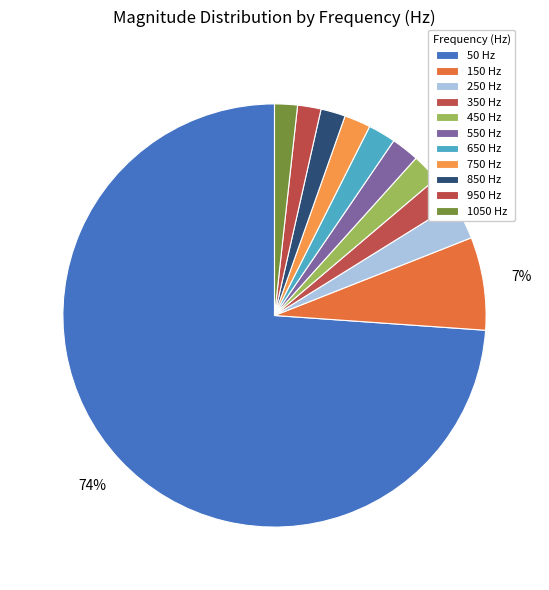

What is the majority slice?

50